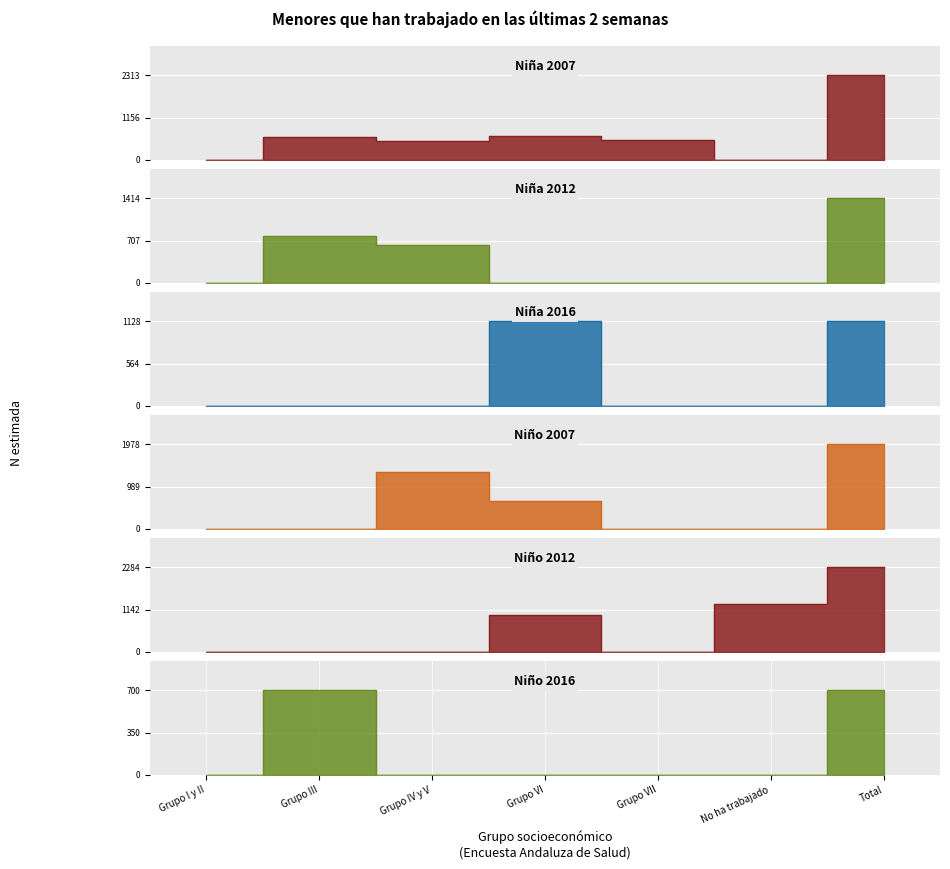

Which series has the largest range (max minus min)?

Niña 2007